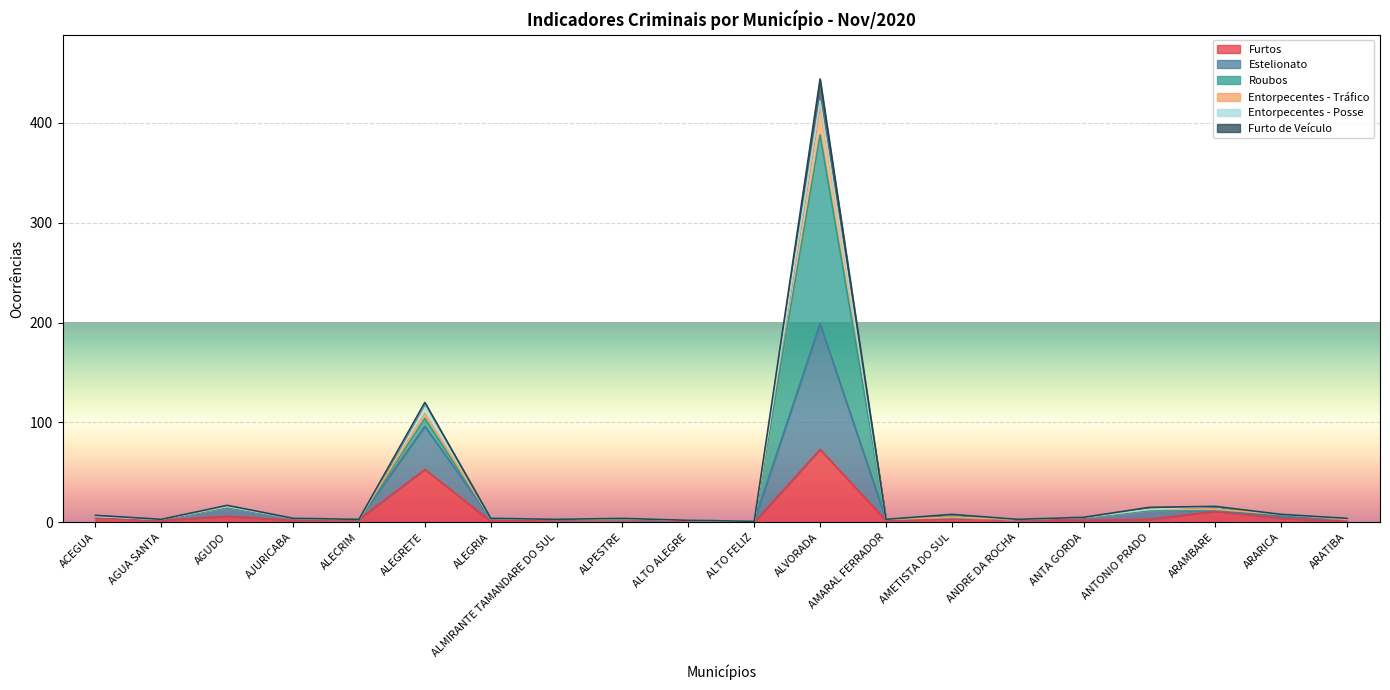

What is the label of the 15th point from the right?

ALEGRETE